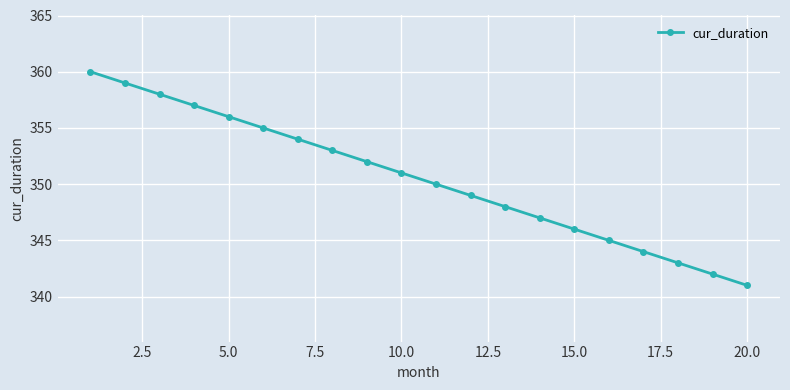

True or false: there are more than 1 points higher than both neighbors.

False